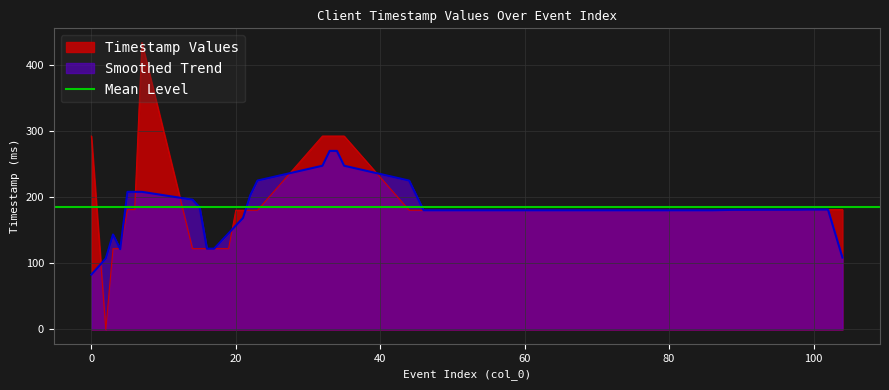

The chart shows a value of 83 at 59. True or false?

False